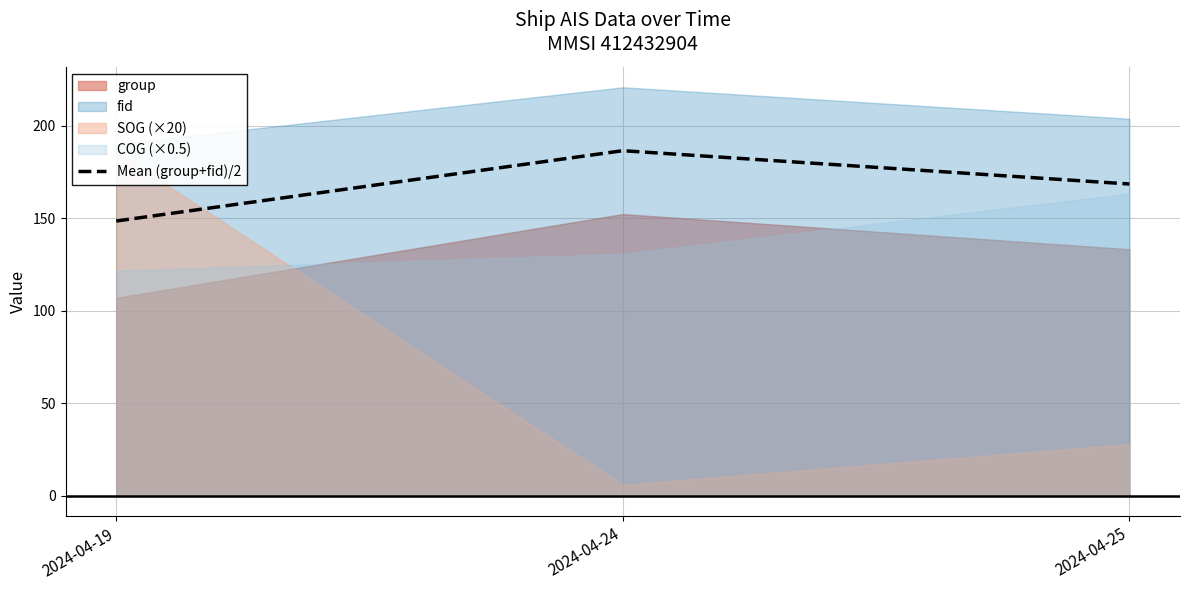

True or false: the data shows 148.5 at 2024-04-19.

True